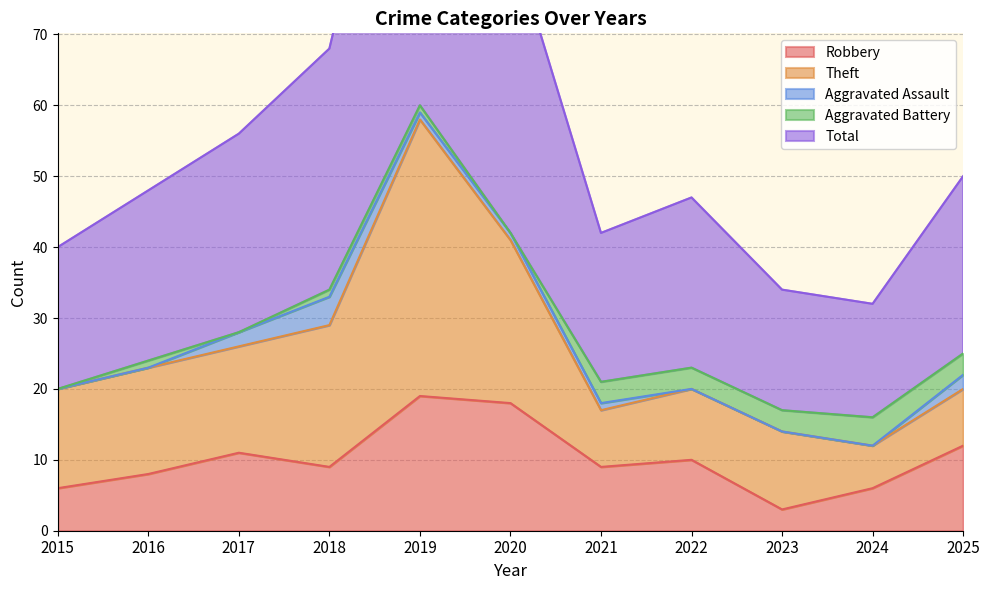

What is the difference between the maximum and minimum values in the Total series?

45